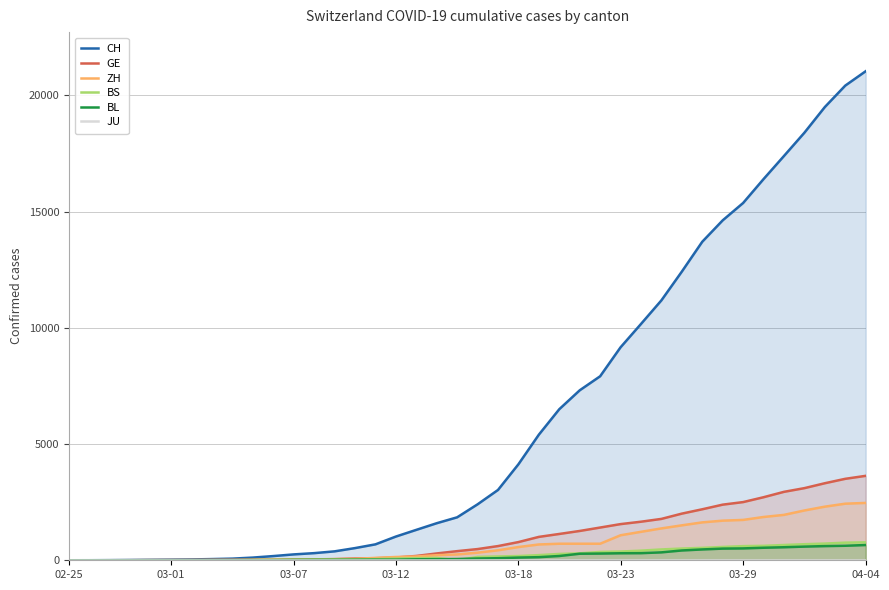

What are all the series names shown in the legend?

CH, GE, ZH, BS, BL, JU